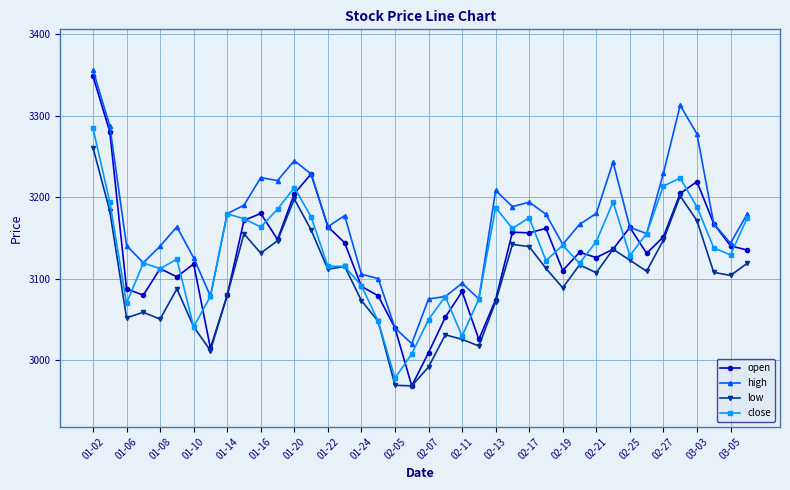

What is the difference between the maximum and minimum values in the open series?

379.4